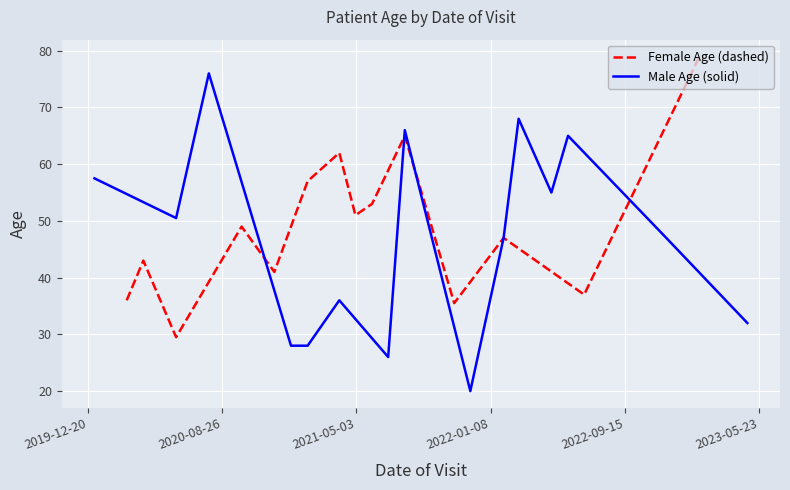

Where do Male and Female first cross each other?

2 and 3